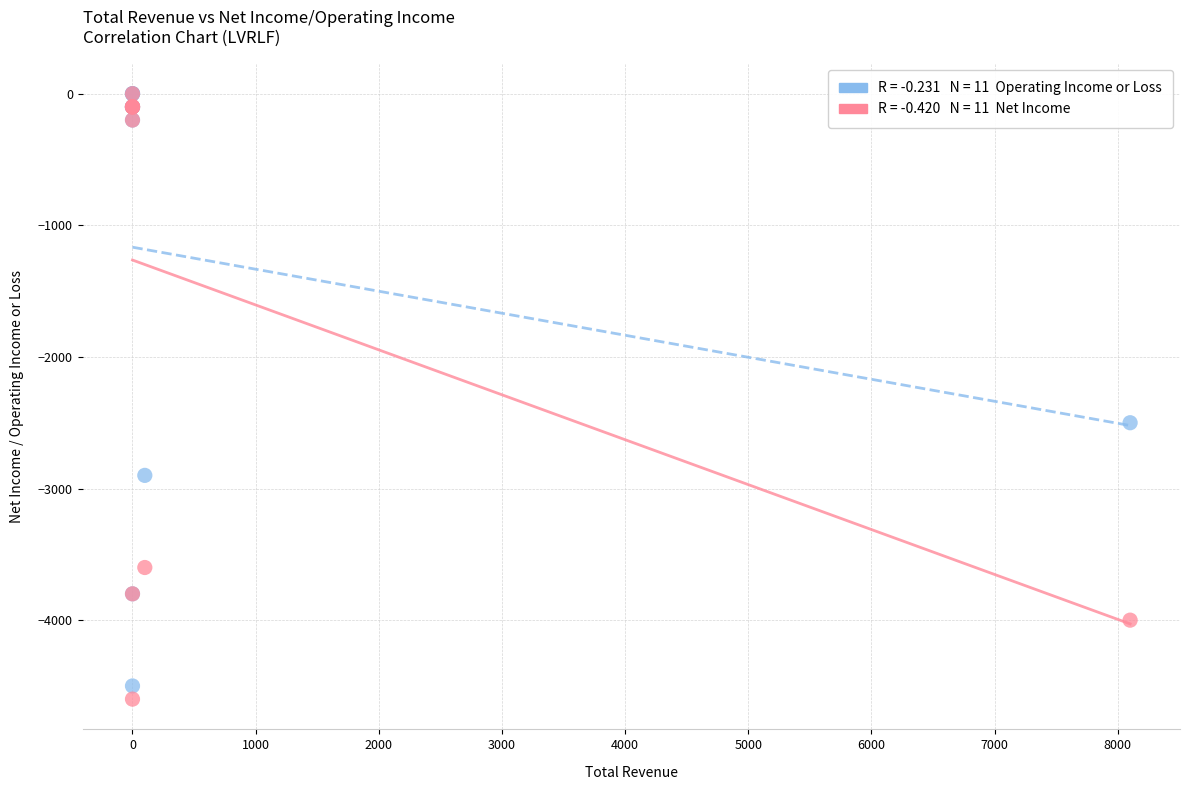

Across all series, what Y value is closest to -2300?

-2500